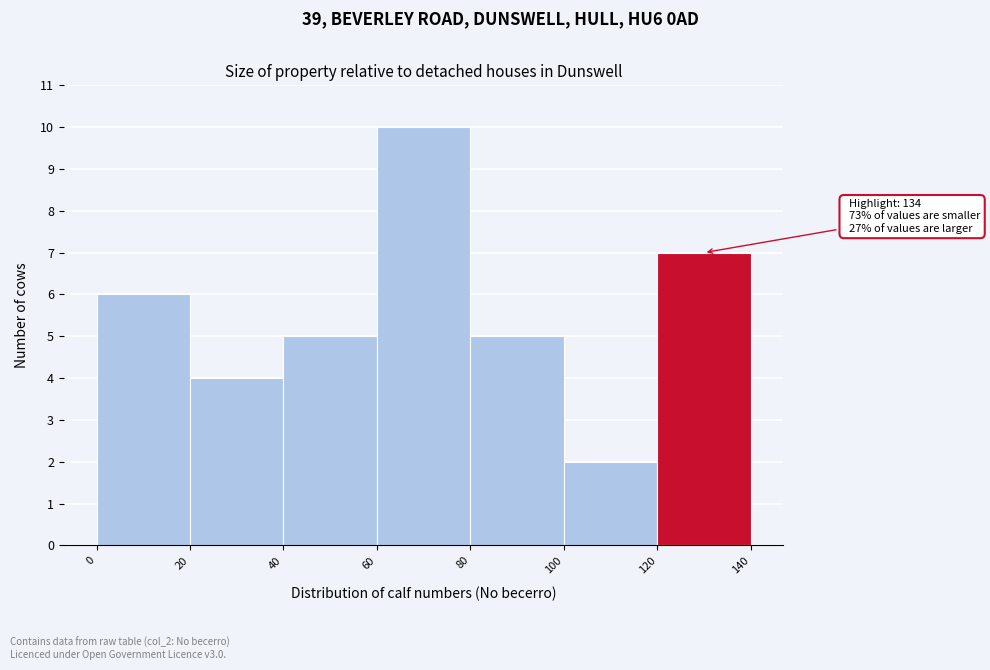

Which range on the x-axis has the tallest bar?

60 to 80